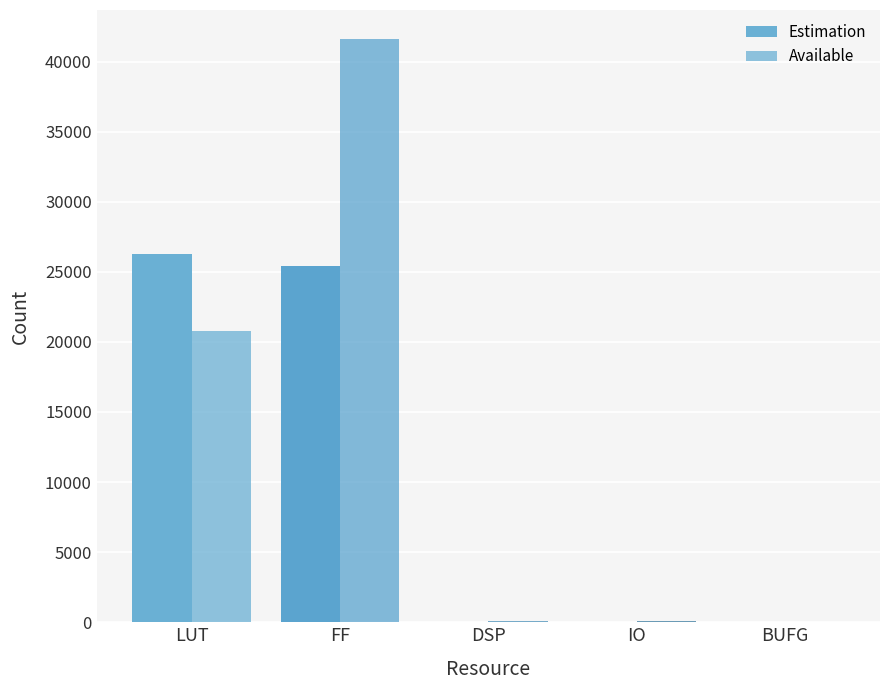

At how many categories does at least one series exceed 36789?

1